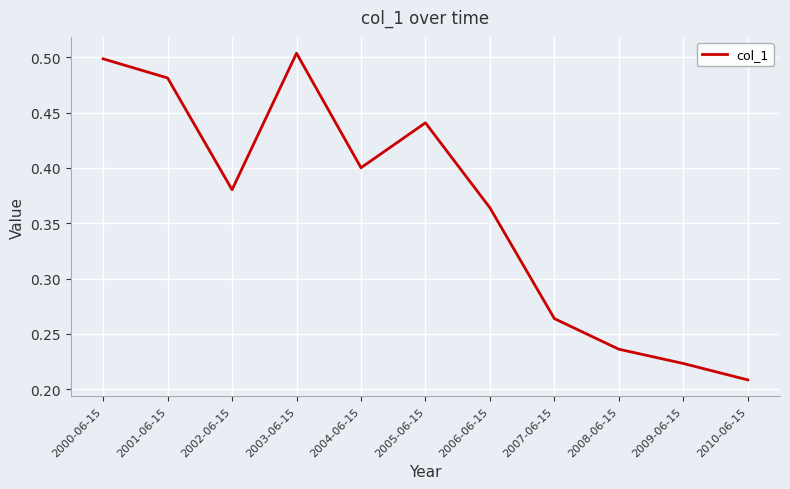

At which category does the chart reach its minimum across all series?

2010-06-15